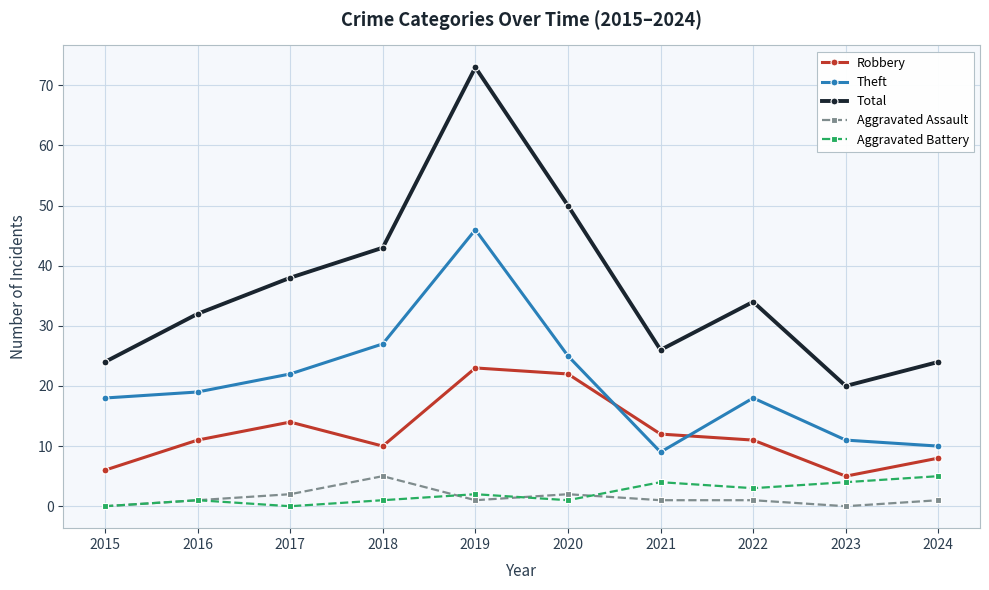

True or false: Theft and Total cross at least once.

False